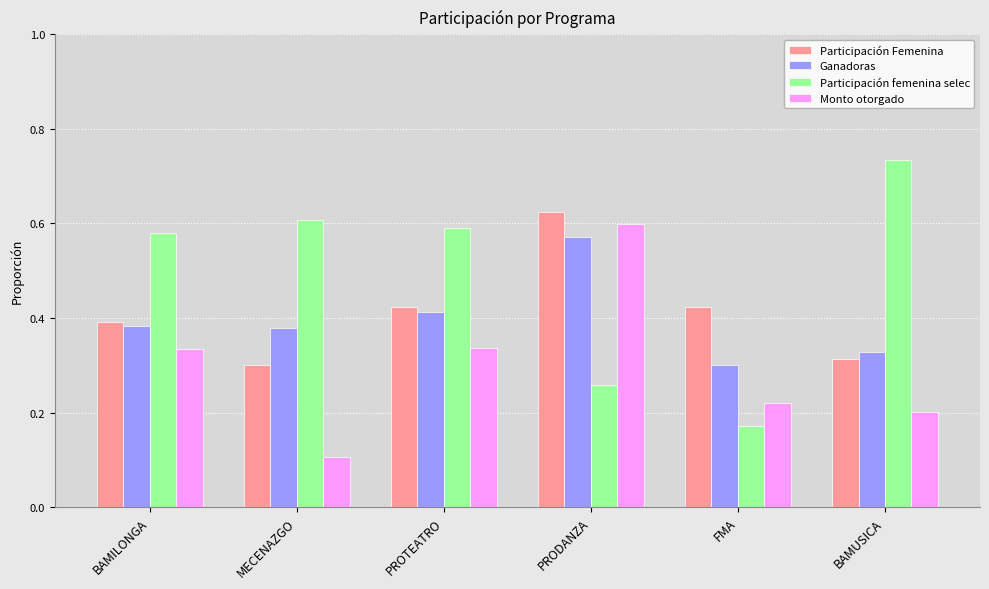

Which series has the largest range (max minus min)?

Participación femenina selec